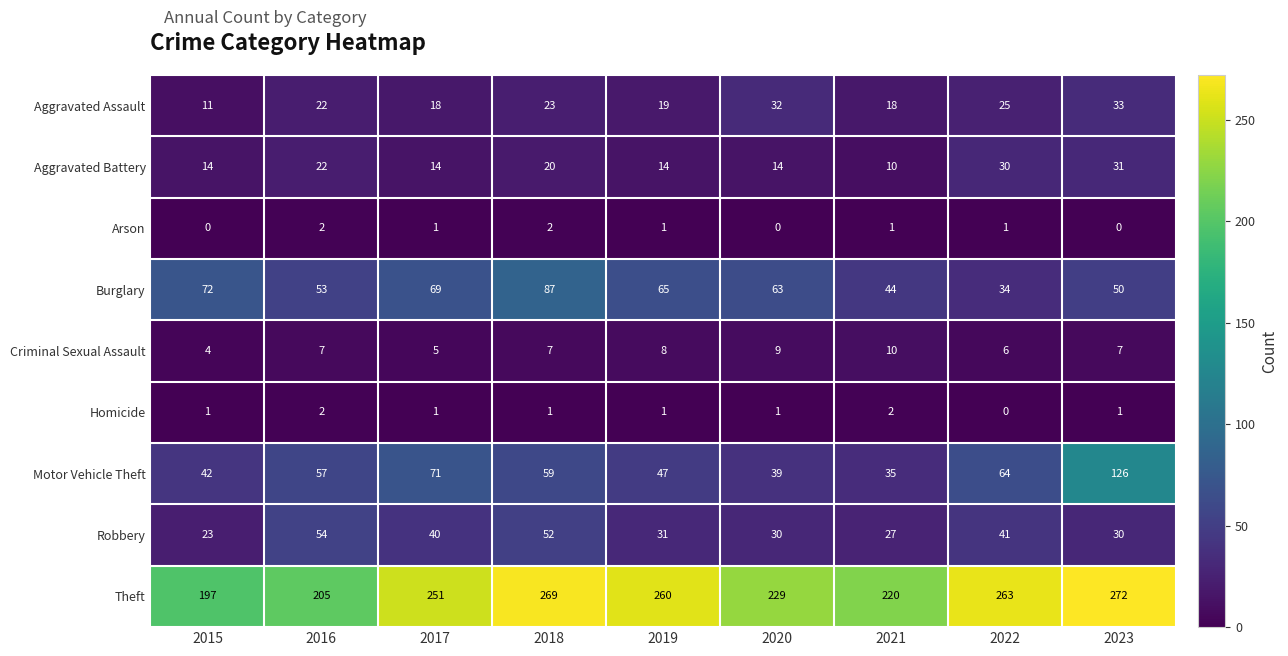

Rank the categories by Burglary value from lowest to highest.

2022, 2021, 2023, 2016, 2020, 2019, 2017, 2015, 2018